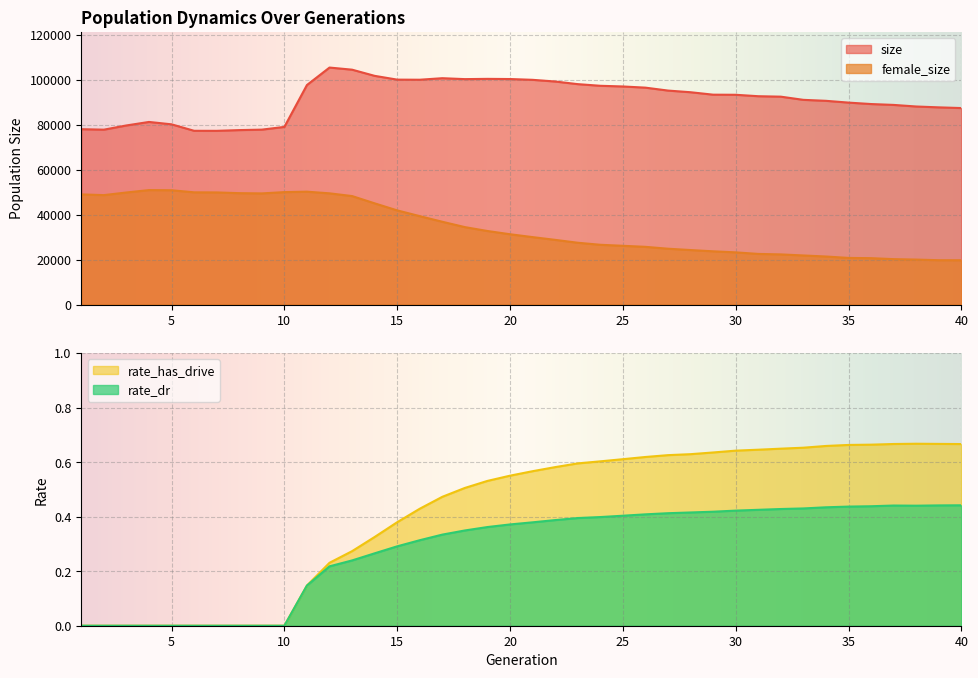

Between 5 and 25, which is larger?

25